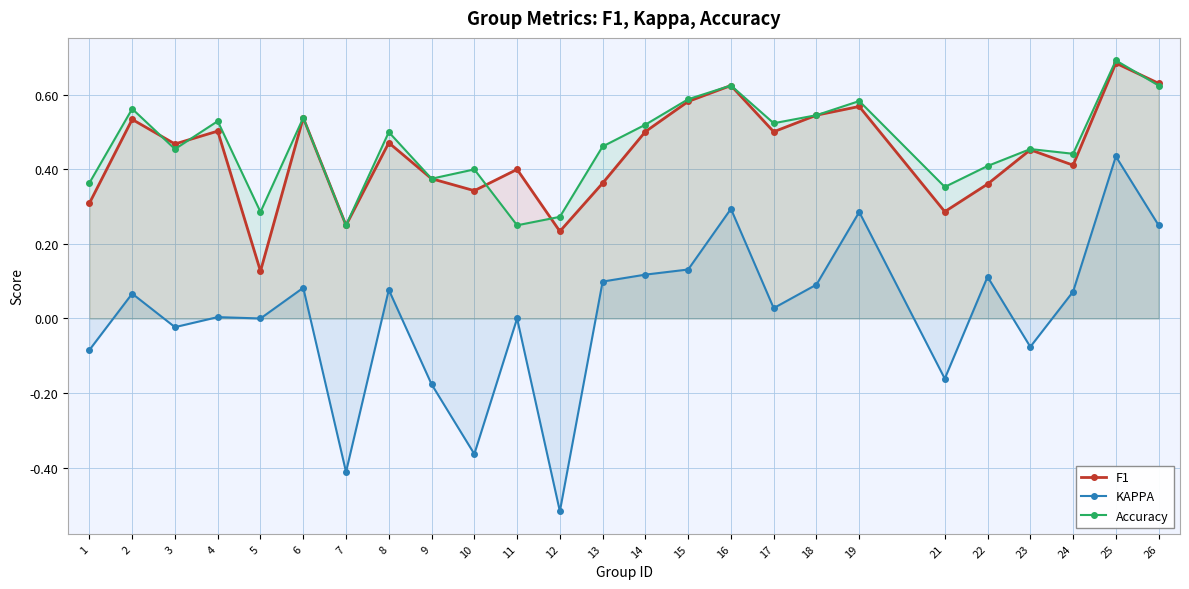

True or false: F1 has more than 2 interior local peaks.

True